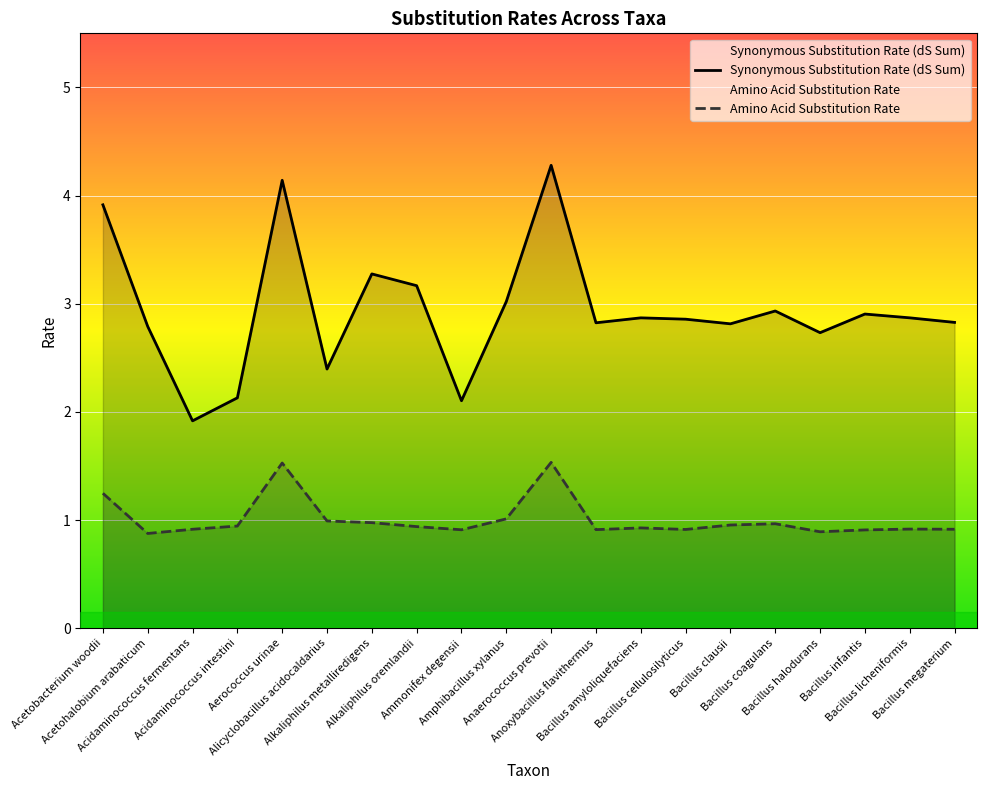

True or false: Amino Acid Substitution Rate has more than 2 interior local peaks.

True